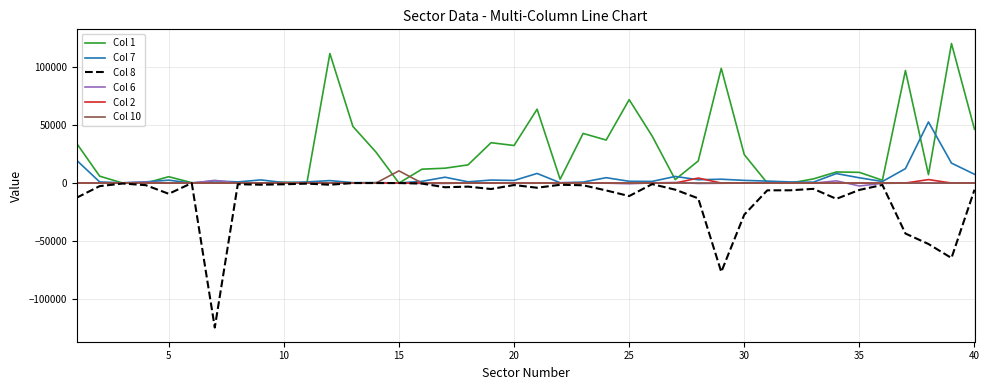

Which series has the largest total across all categories?

Col 1